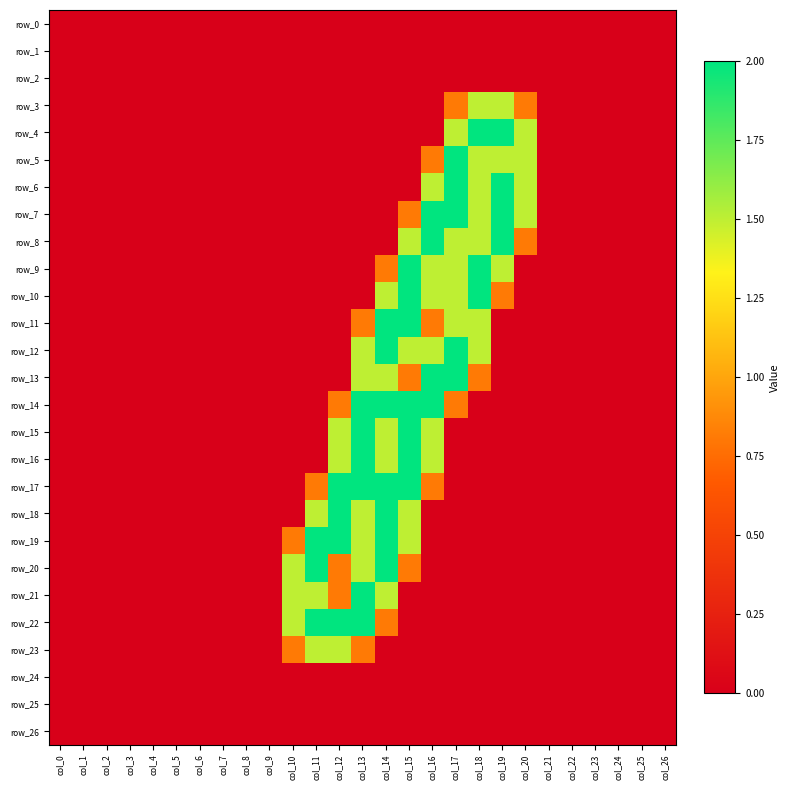

How many data points does each series have?

27